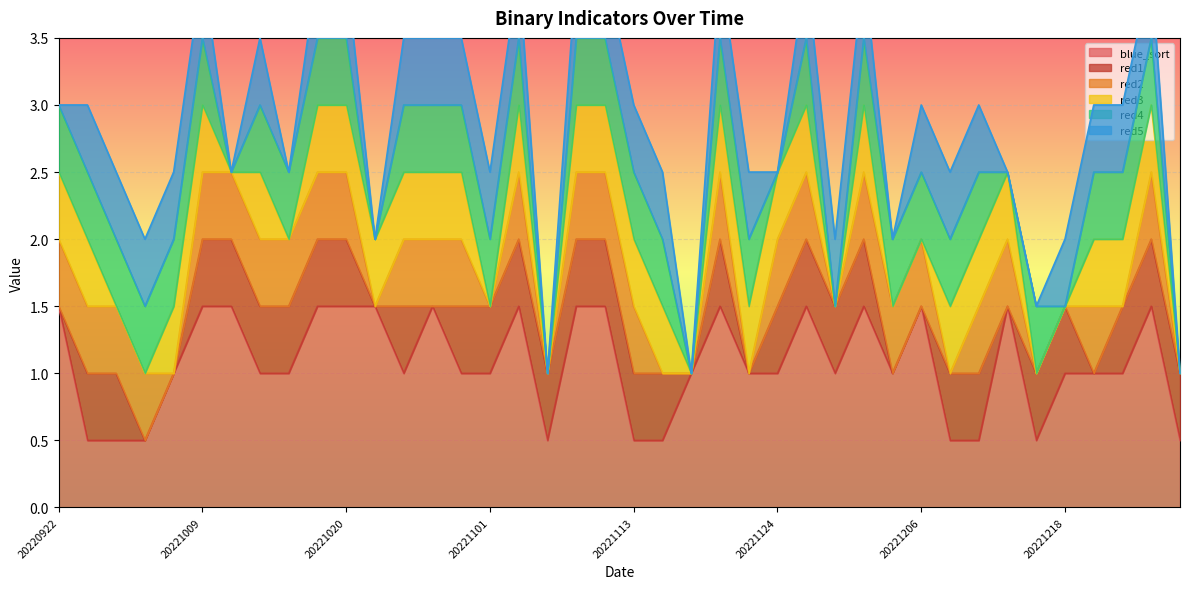

Between 20220922 and 20220925, which series saw the biggest shift?

blue_sort